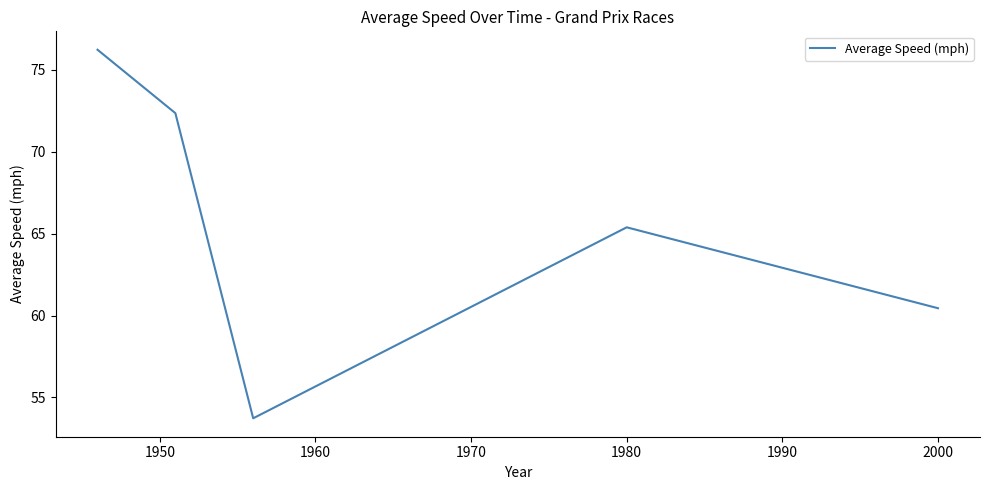

What is the smallest value displayed?

53.7